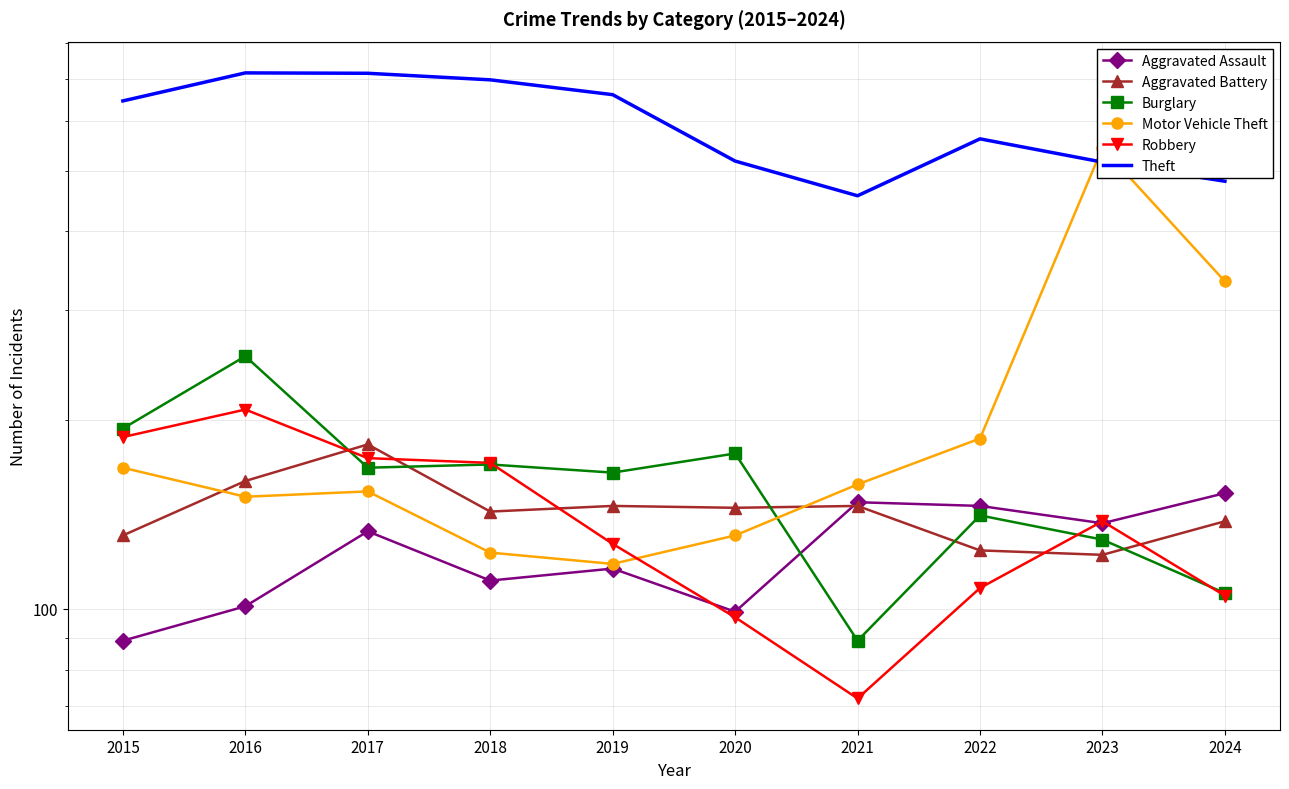

The value of Motor Vehicle Theft at 2020 is 233. True or false?

False